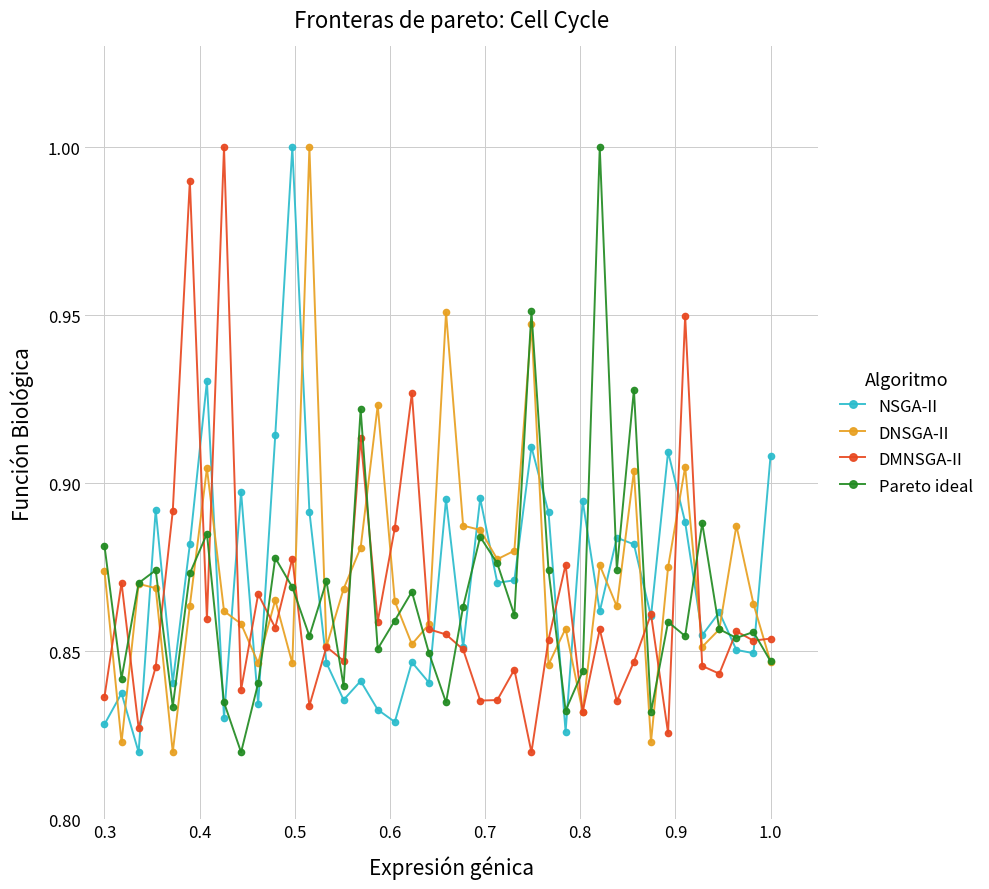

True or false: DMNSGA-II and DNSGA-II cross at least once.

True